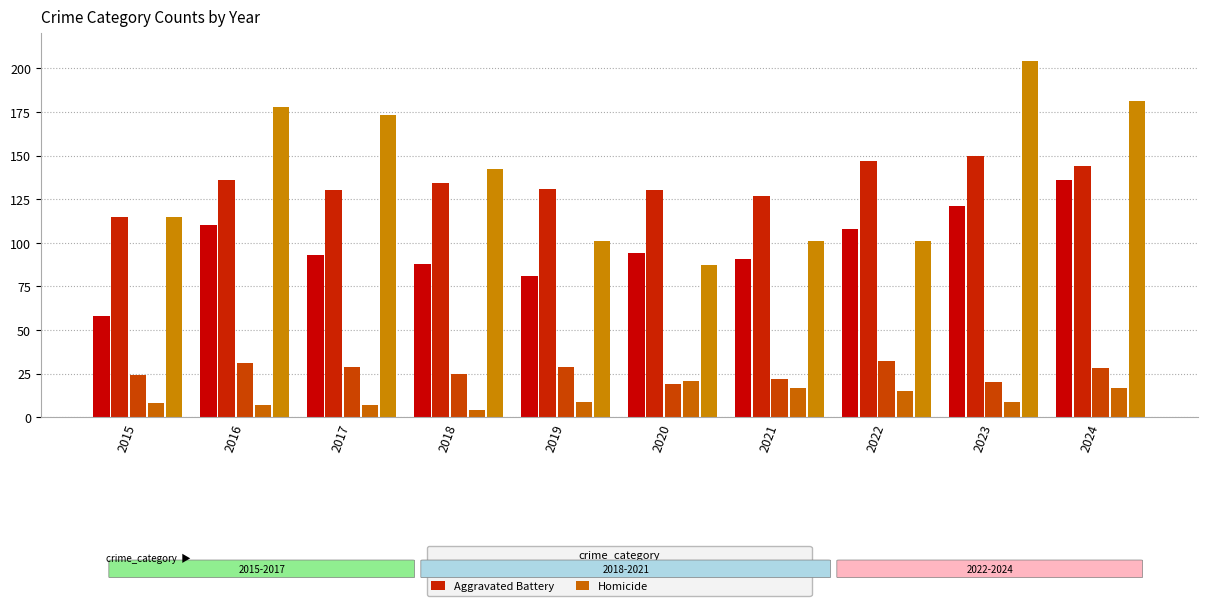

How many values in the Criminal Sexual Assault series are below 28?

5